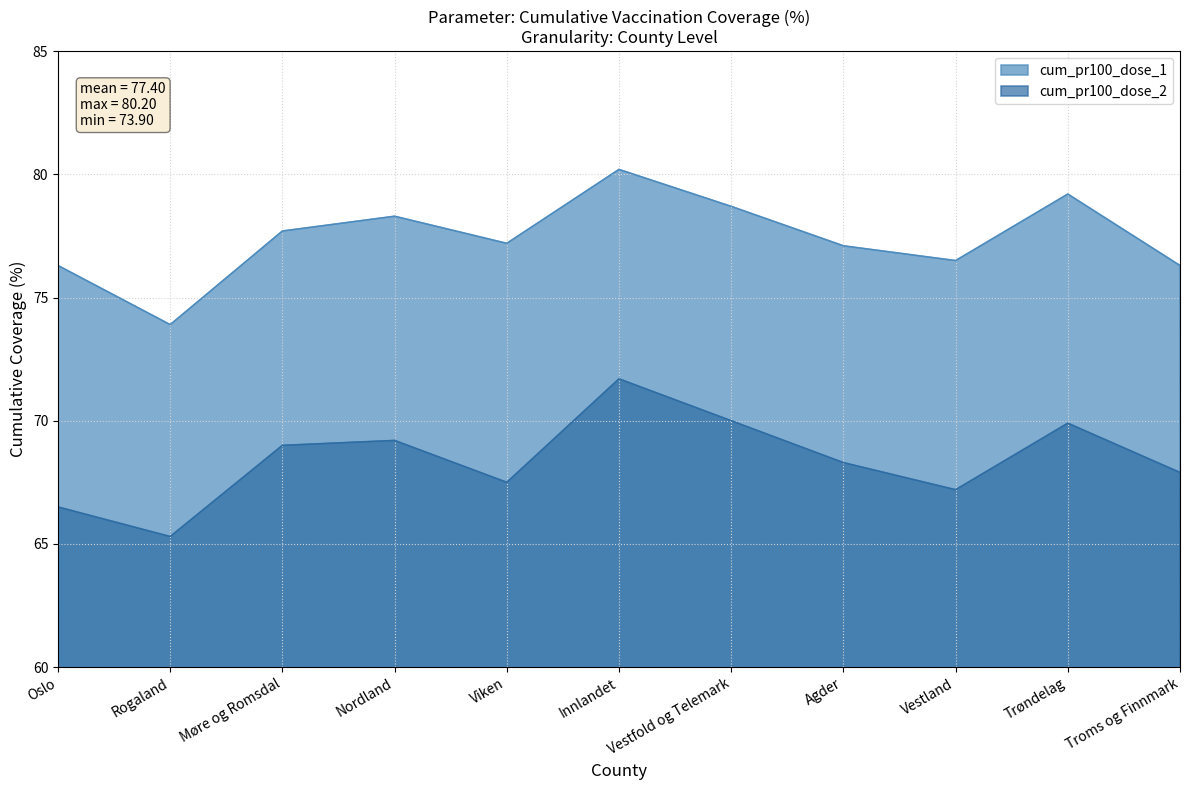

At which category does cum_pr100_dose_1 reach its first local valley?

Rogaland